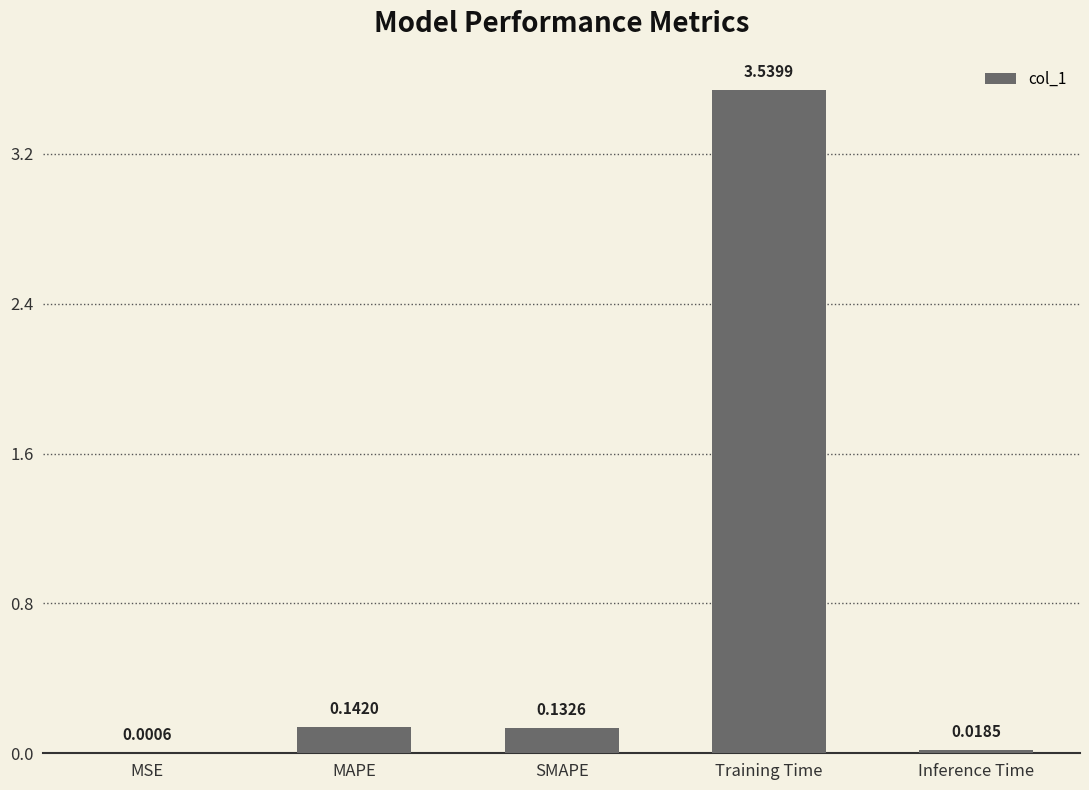

Where is the data nearest to the value 1?

MAPE